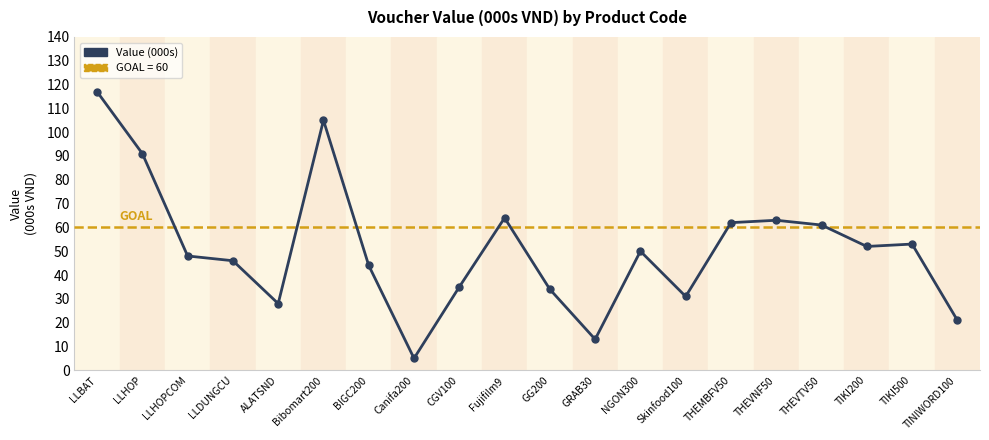

Is it true that the value at THEVTV50 is 110?

False